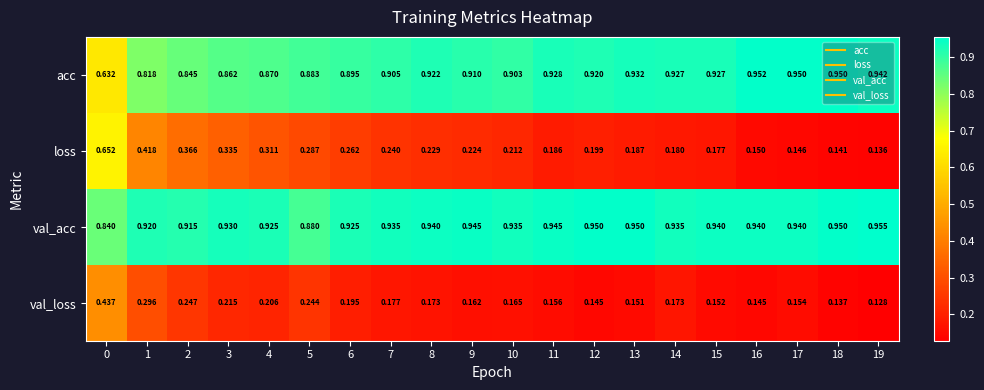

Rank the series by their maximum value, from highest to lowest.

val_acc, acc, loss, val_loss